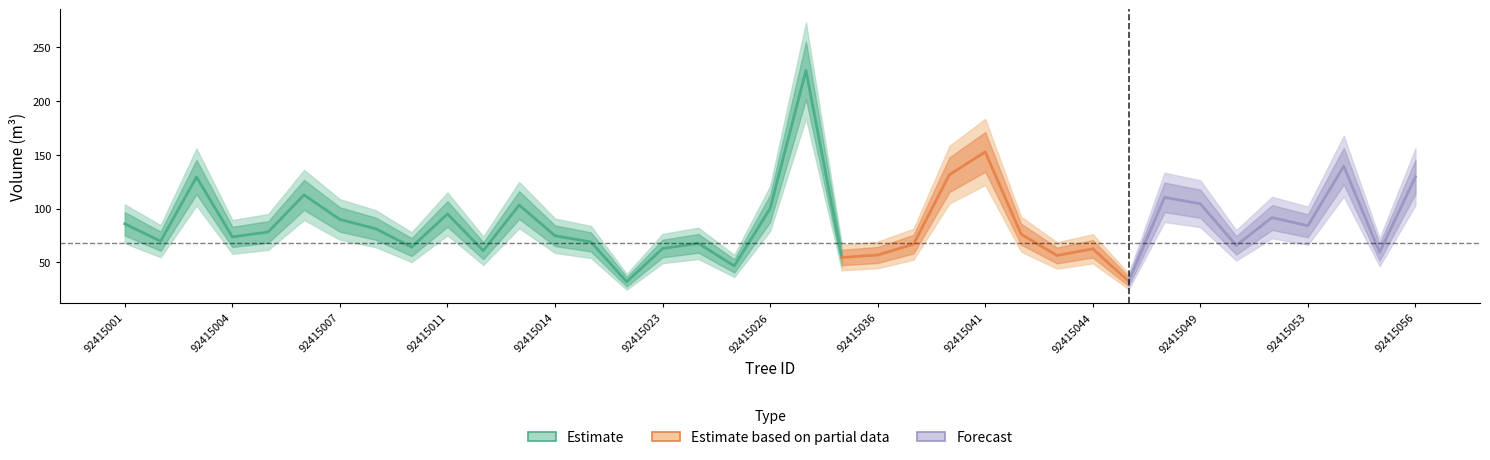

List the labels in order of v_de_corteza value, largest first.

92415034, 92415041, 92415054, 92415039, 92415003, 92415056, 92415006, 92415047, 92415049, 92415013, 92415026, 92415011, 92415051, 92415007, 92415001, 92415053, 92415008, 92415005, 92415042, 92415014, 92415004, 92415002, 92415015, 92415024, 92415038, 92415050, 92415010, 92415023, 92415044, 92415012, 92415055, 92415036, 92415043, 92415035, 92415025, 92415046, 92415022